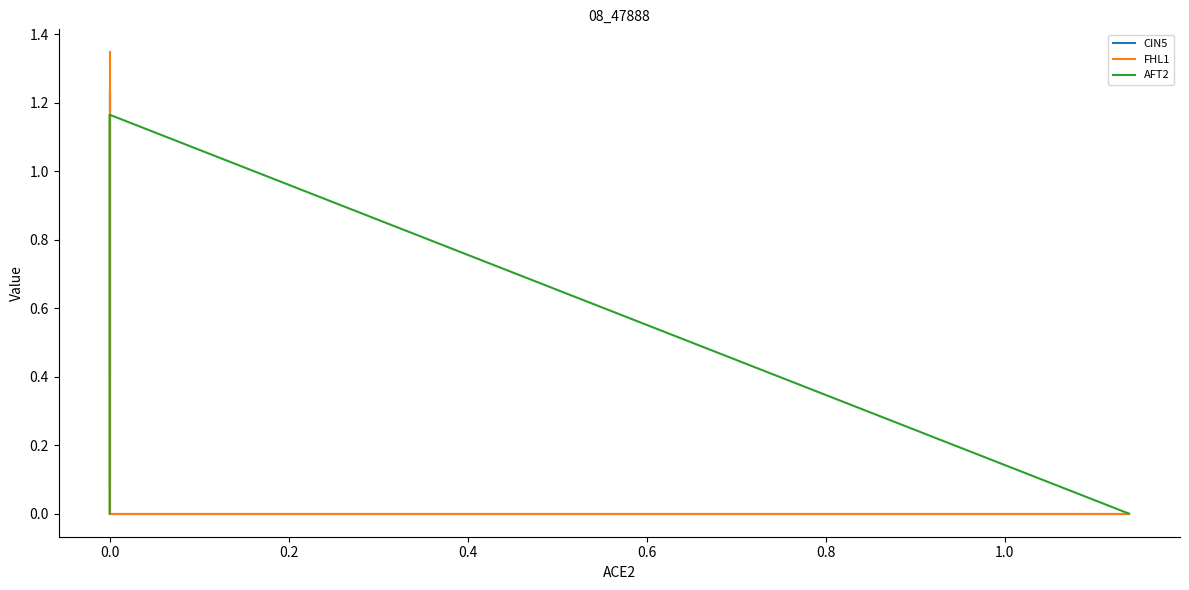

Which series has the widest spread of values?

FHL1